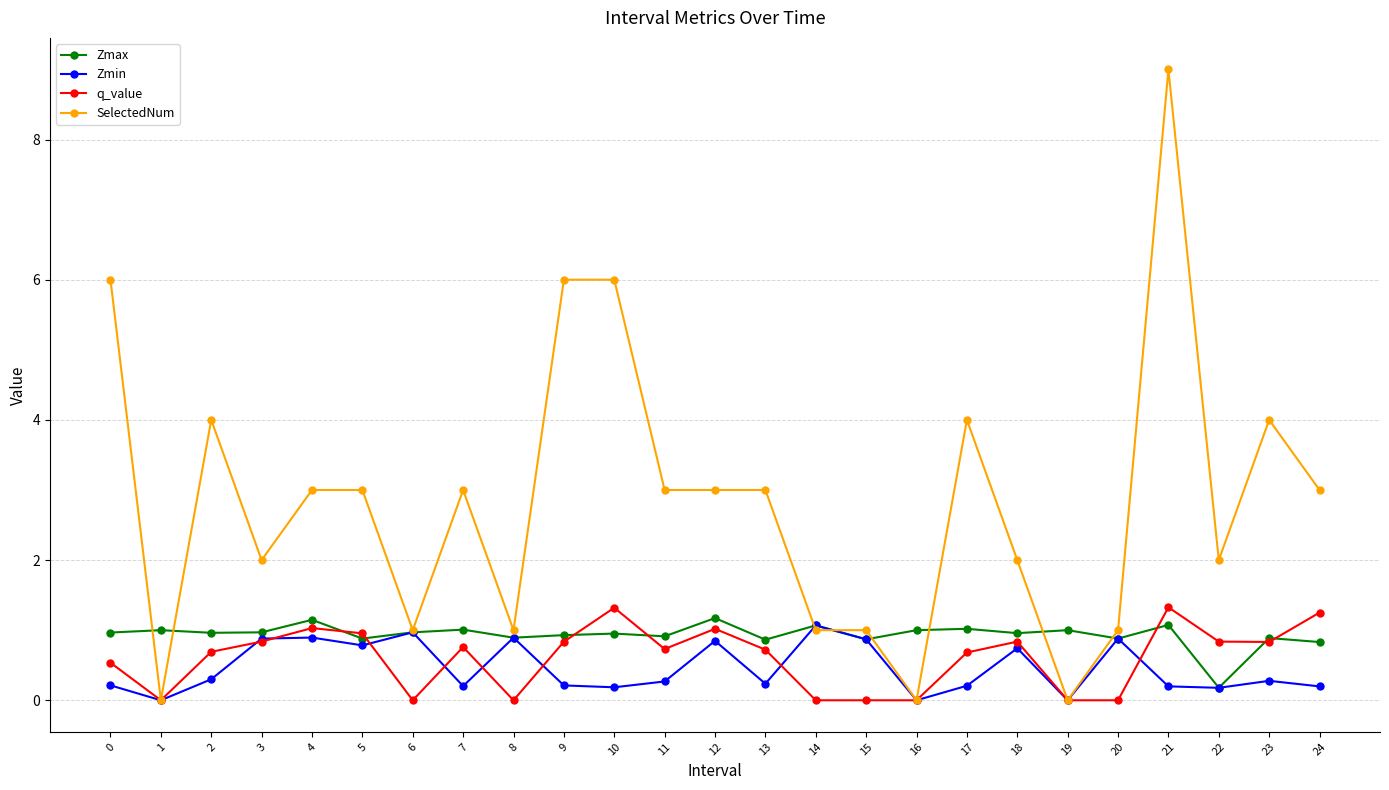

True or false: SelectedNum and Zmax cross at least once.

True